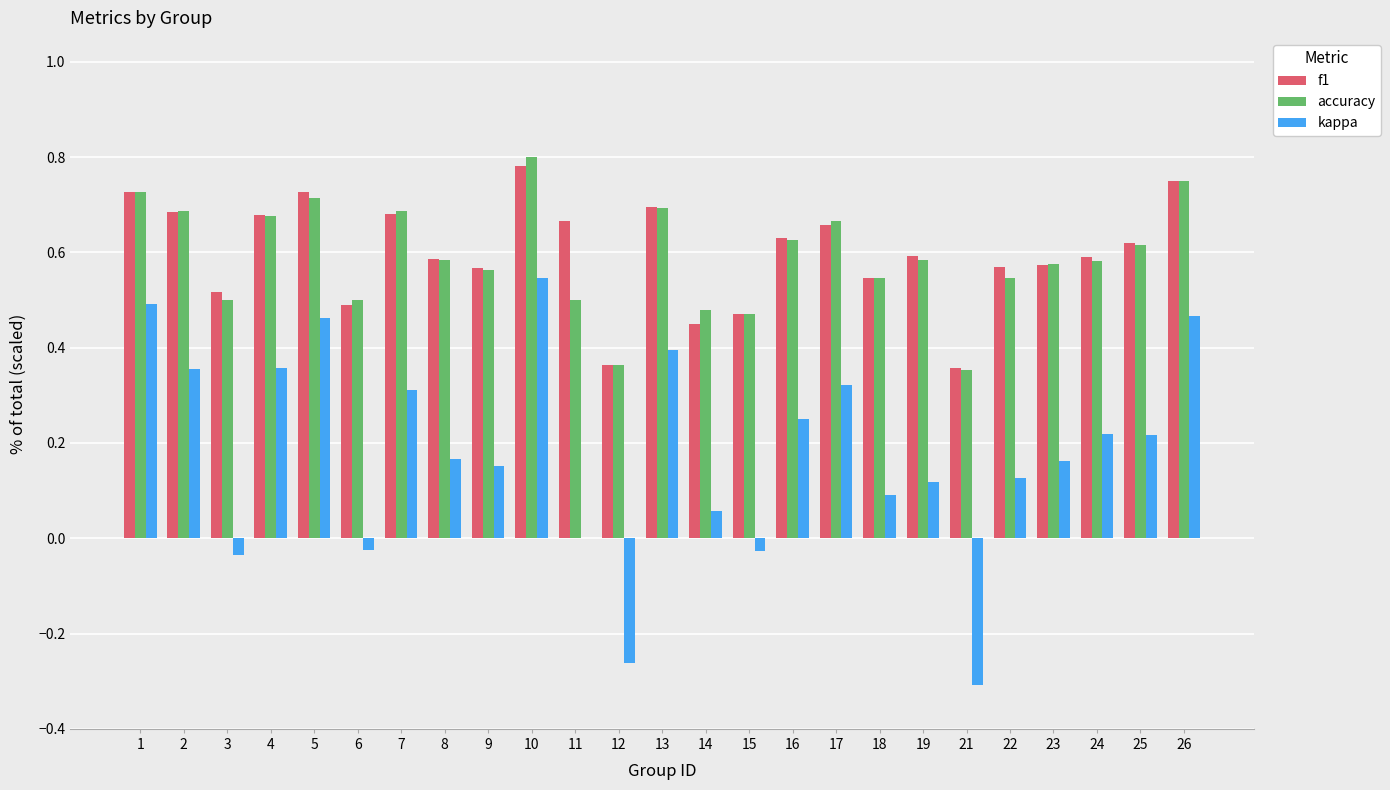

How many series are shown in this chart?

3